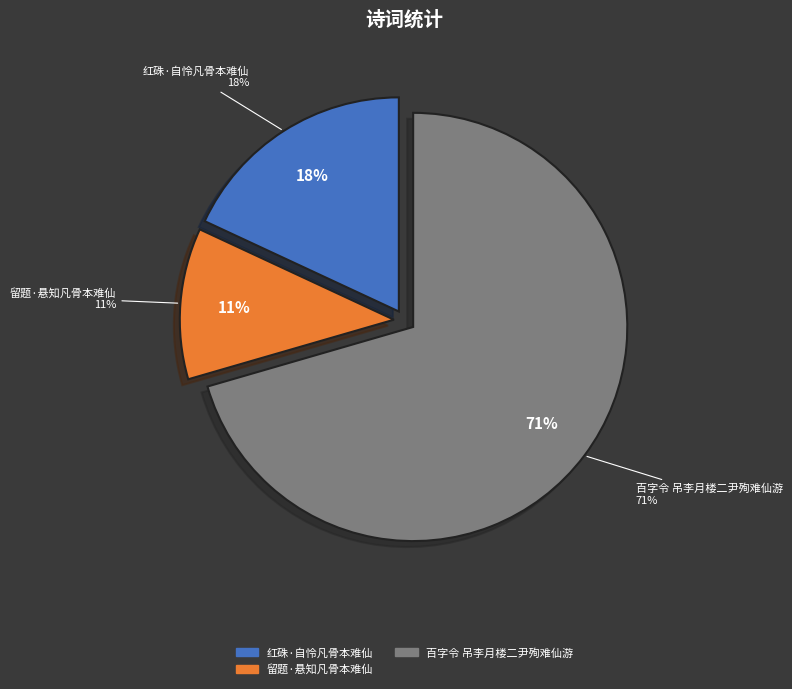

What is the majority slice?

百字令 吊李月楼二尹殉难仙游